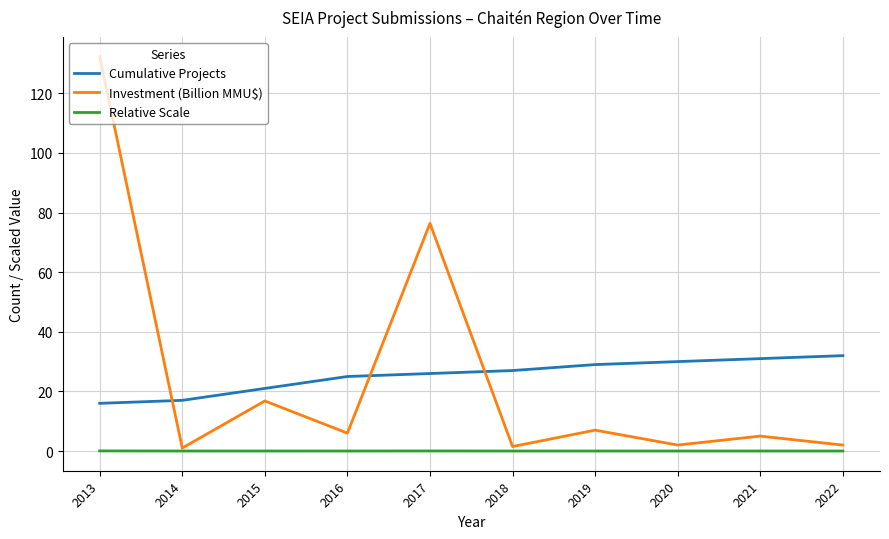

Rank the series at 2016 from highest to lowest value.

Cumulative Projects, Investment (Billion MMU$), Relative Scale